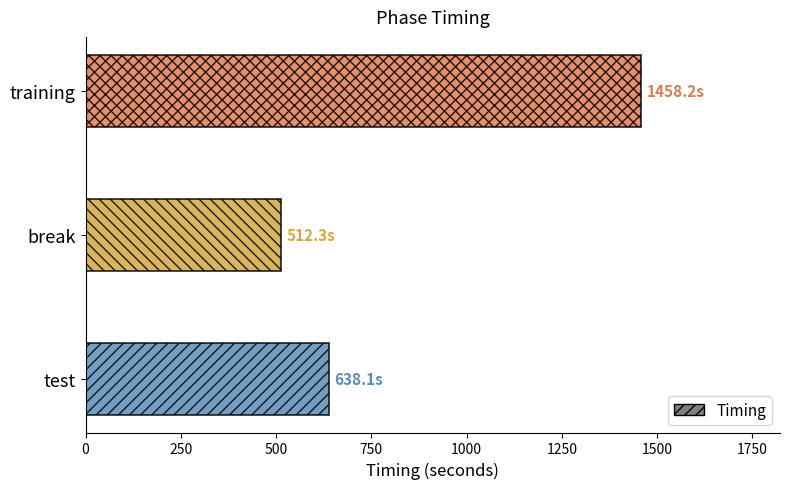

True or false: the data shows 638.1 at test.

True